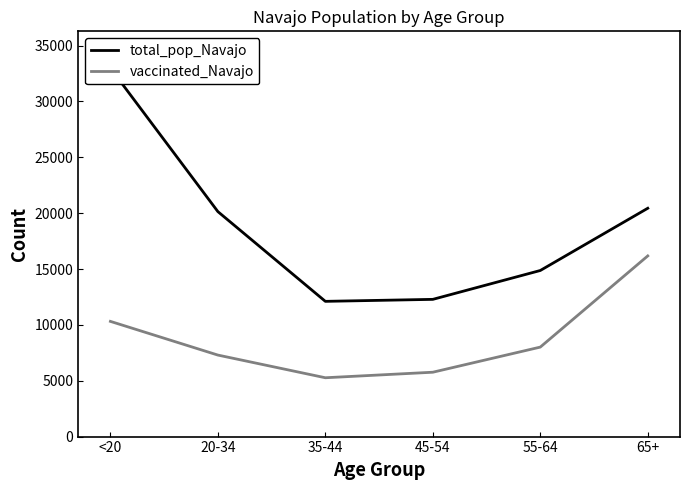

What is the difference between the total_pop_Navajo values at 35-44 and <20?

20875